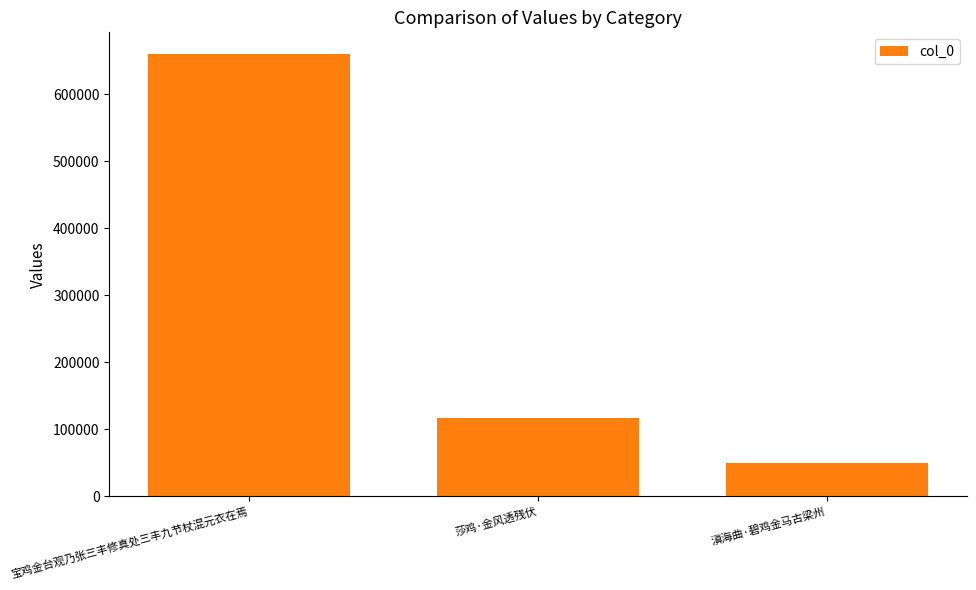

How many distinct data groups are displayed?

1